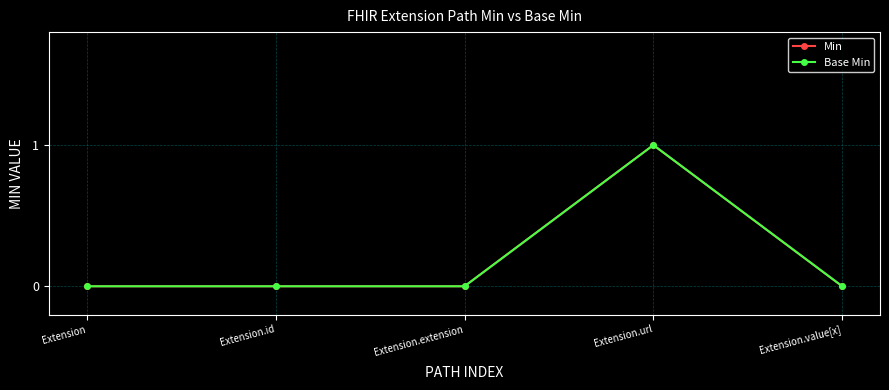

At which category is the sum across all series the highest?

Extension.url